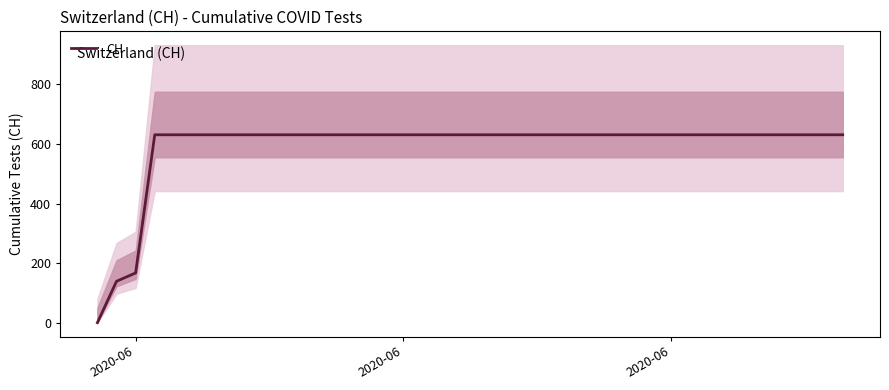

Does the chart display data point markers on the line(s)?

No